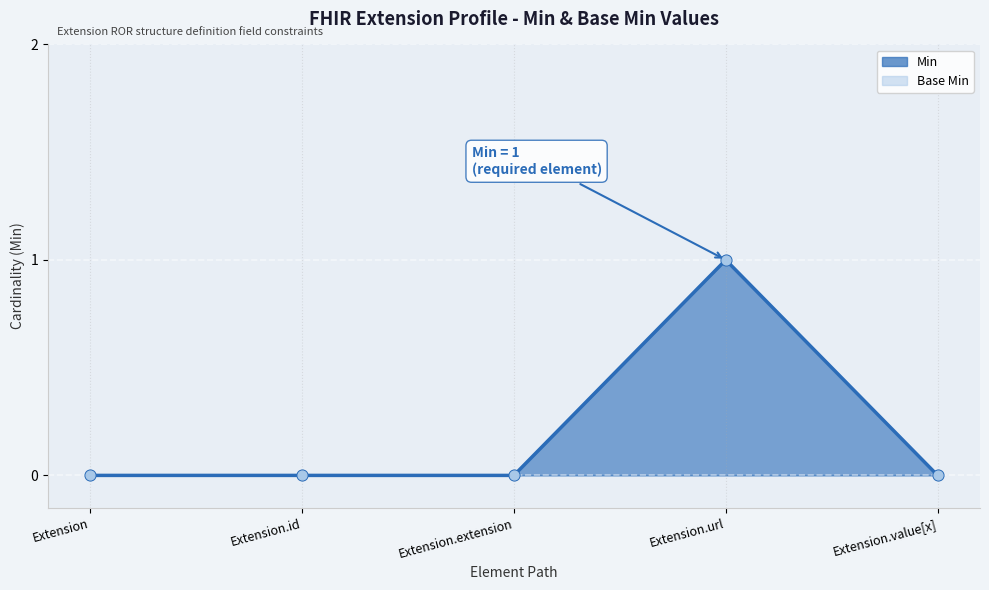

Is the value of Base Min at Extension.id greater than the value of Min at Extension?

No